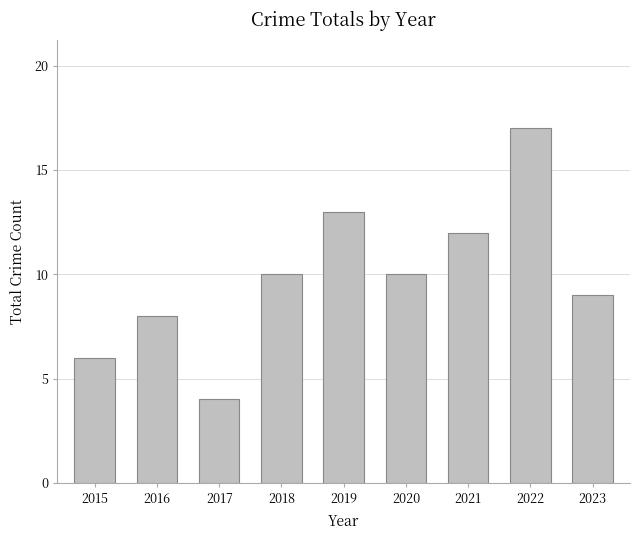

Reading left to right, extract all data points from this chart.

6	8	4	10	13	10	12	17	9